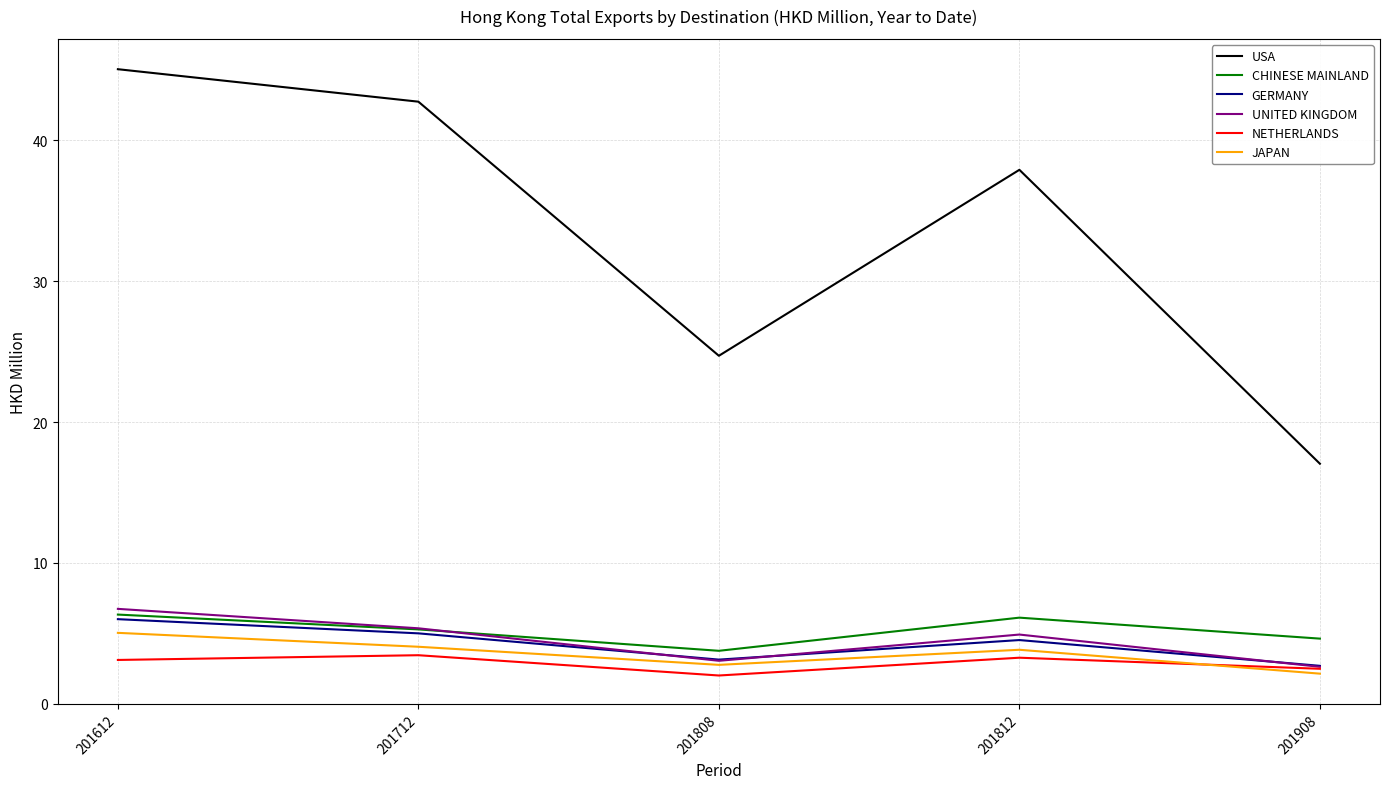

True or false: USA and UNITED KINGDOM cross at least once.

False